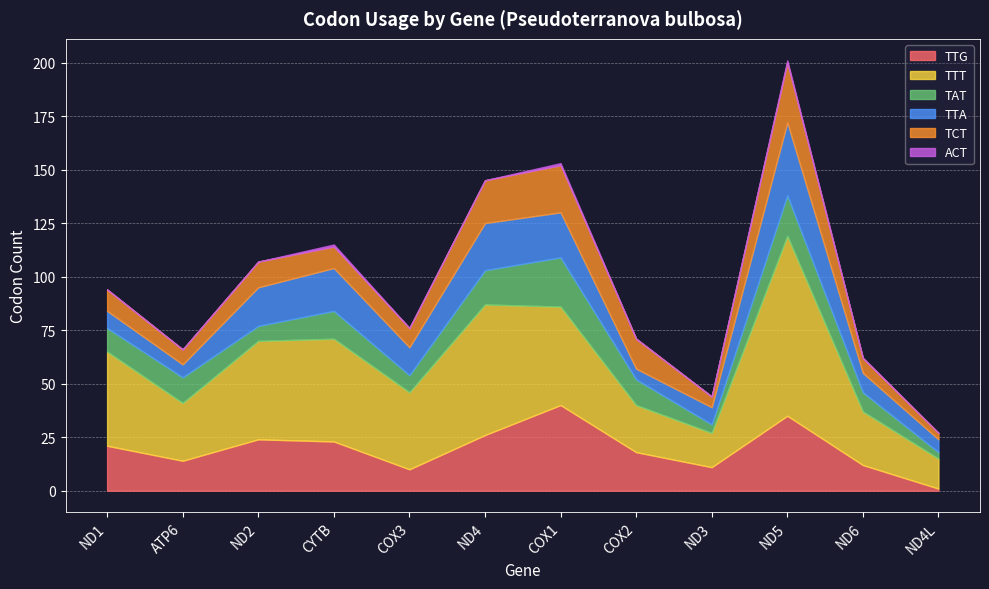

True or false: ACT and TTT cross at least once.

False